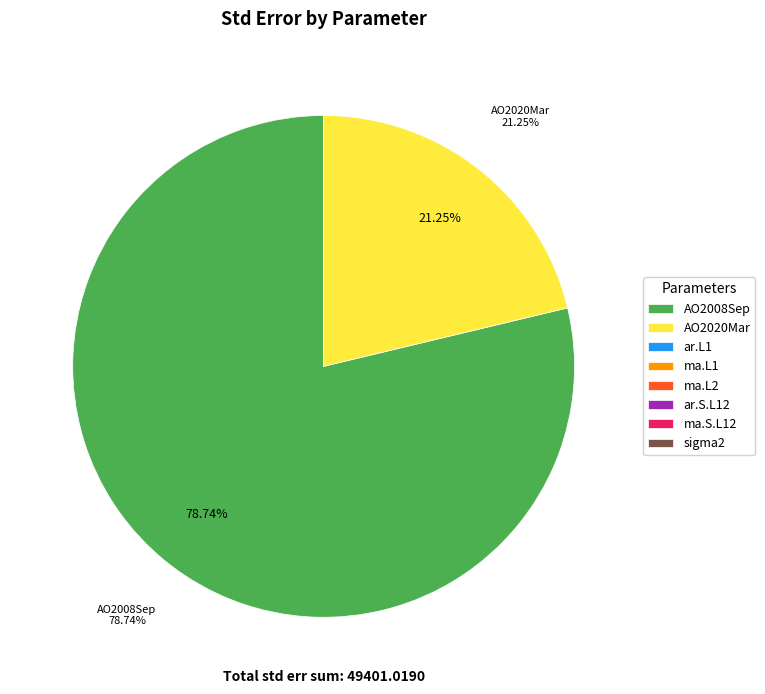

The AO2020Mar slice represents 36% of the pie. True or false?

False